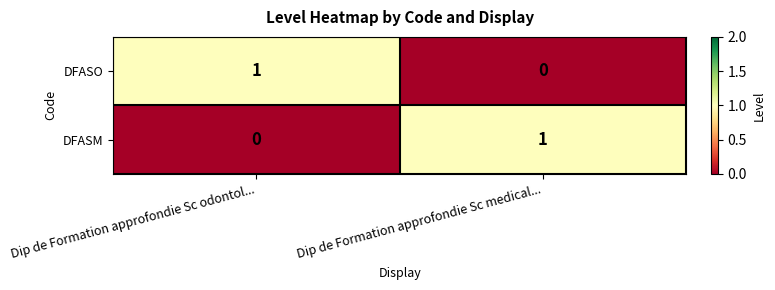

Rank the categories by DFASM value from highest to lowest.

Dip de Formation approfondie Sc medical..., Dip de Formation approfondie Sc odontol...